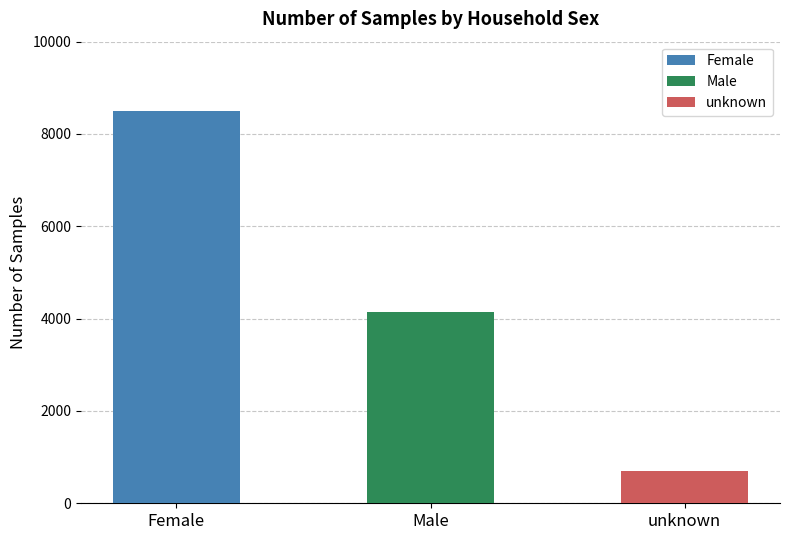

What is the average value?

4441